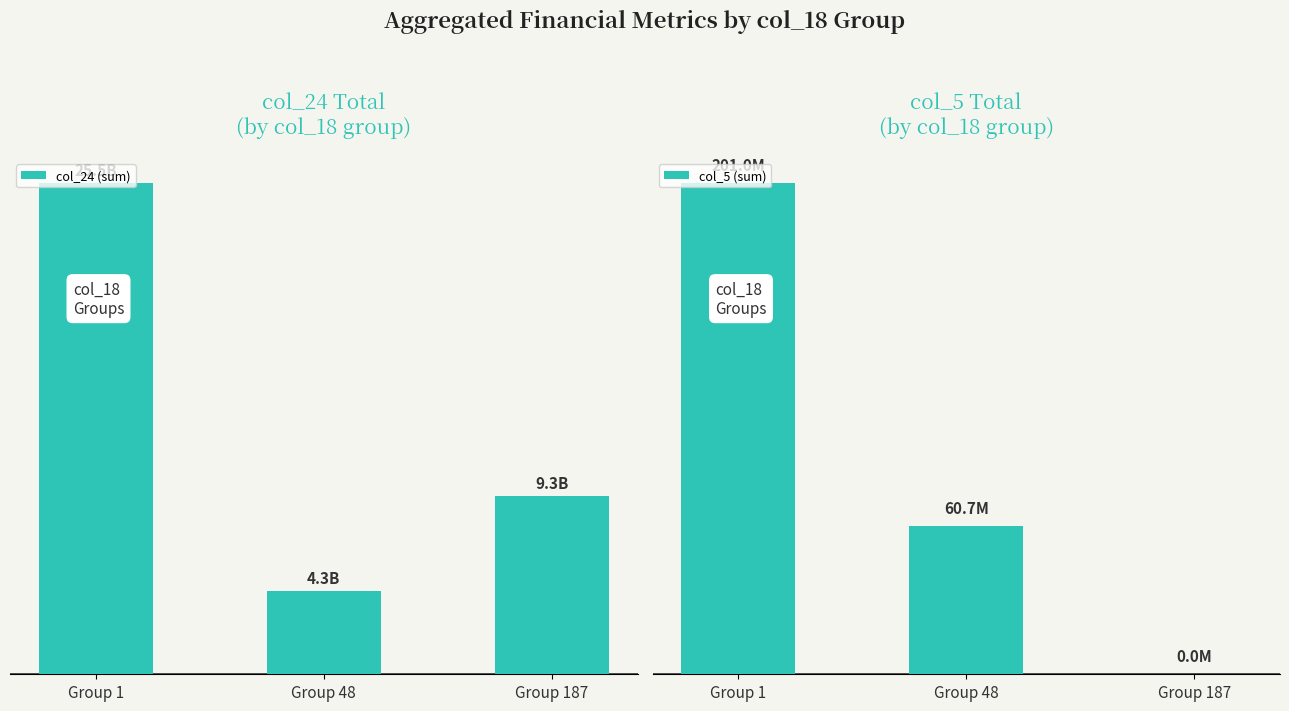

At which category does the chart reach its minimum across all series?

Group 187